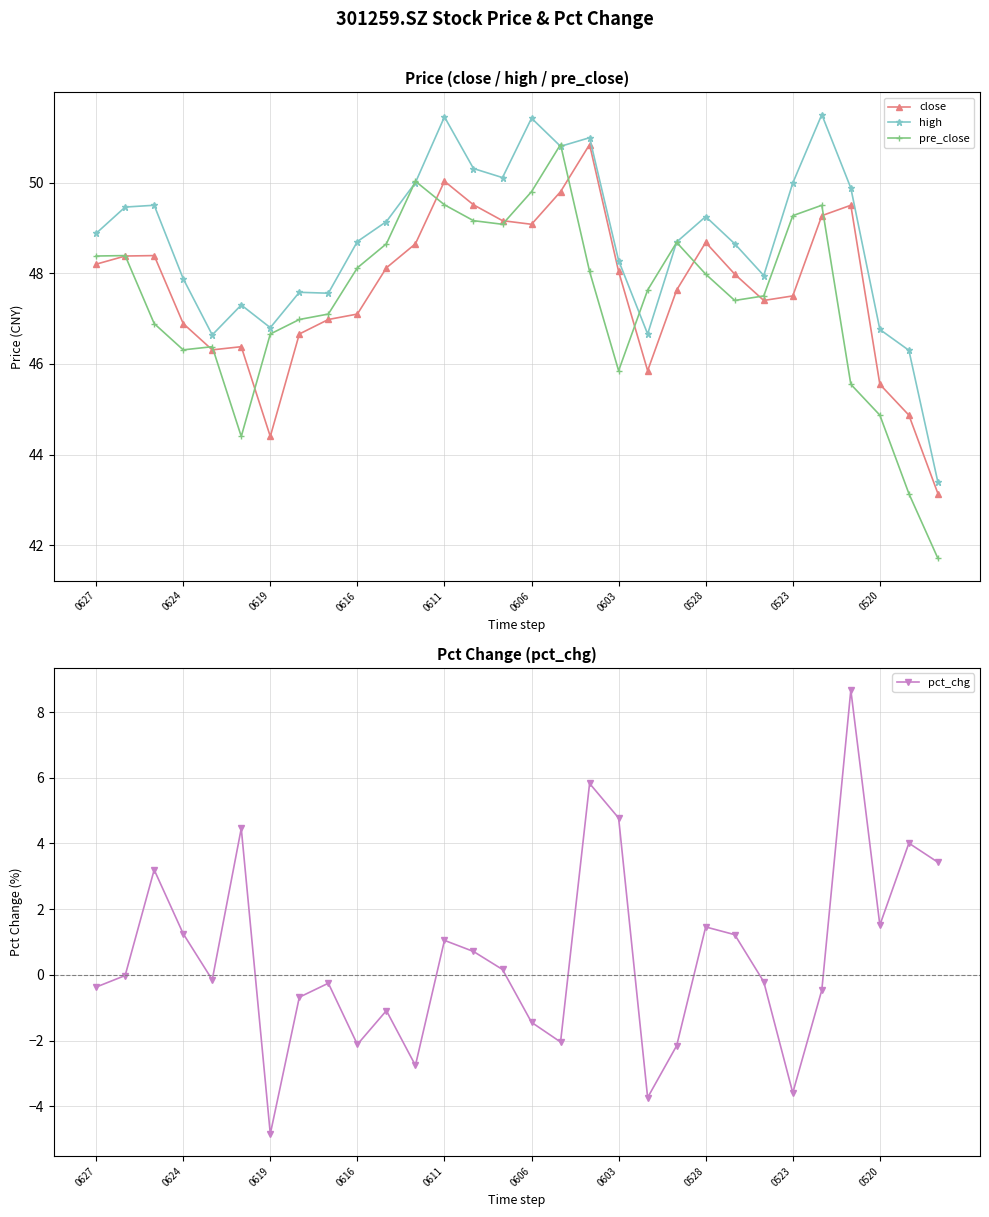

At which label is pre_close closest to 46?

0603